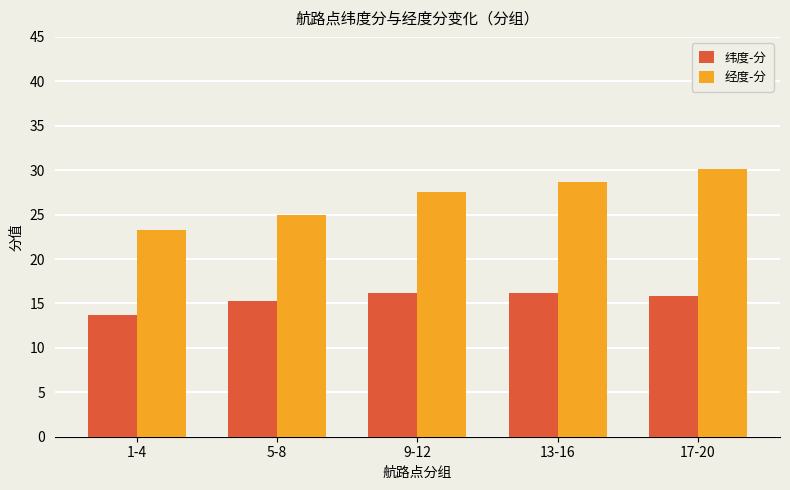

Which series changed the most between 9-12 and 17-20?

经度-分